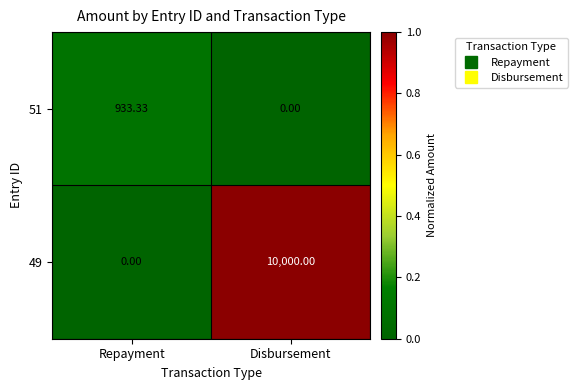

At which label does 51 reach its minimum?

Disbursement